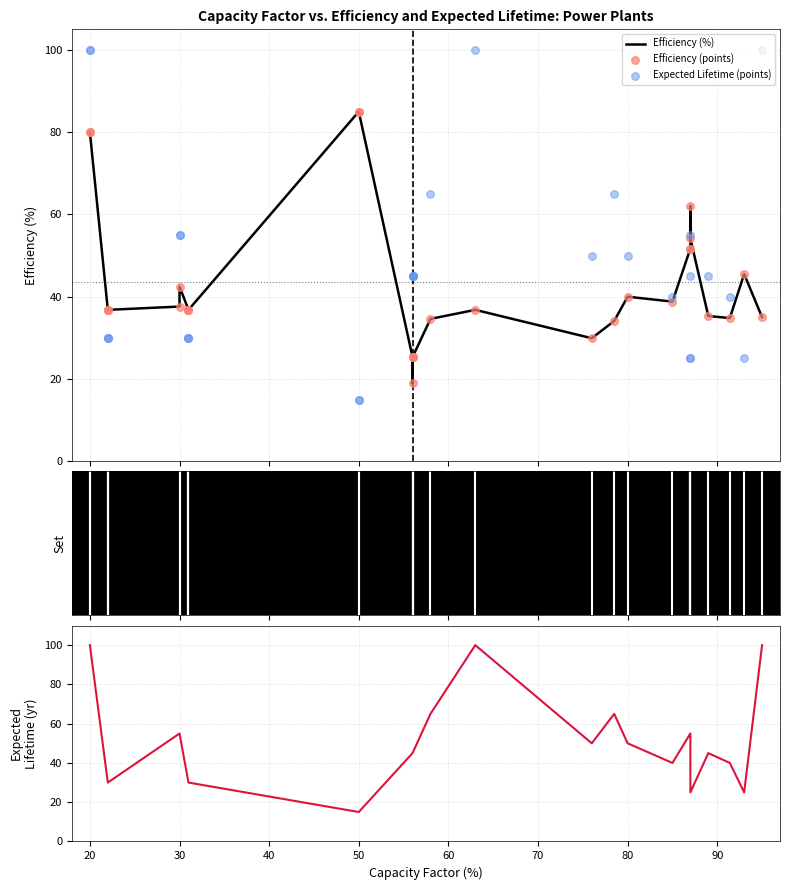

Which series has the largest total across all categories?

Expected Lifetime (points)